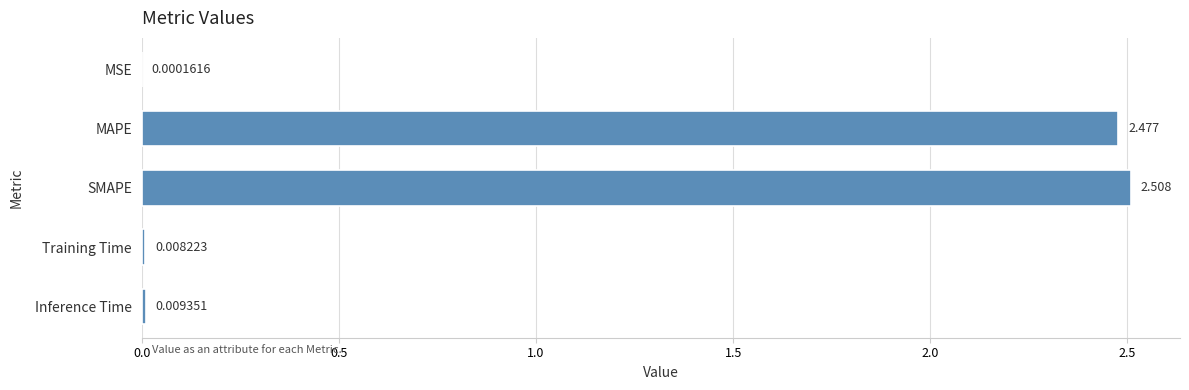

Where is the data nearest to the value 1?

Inference Time